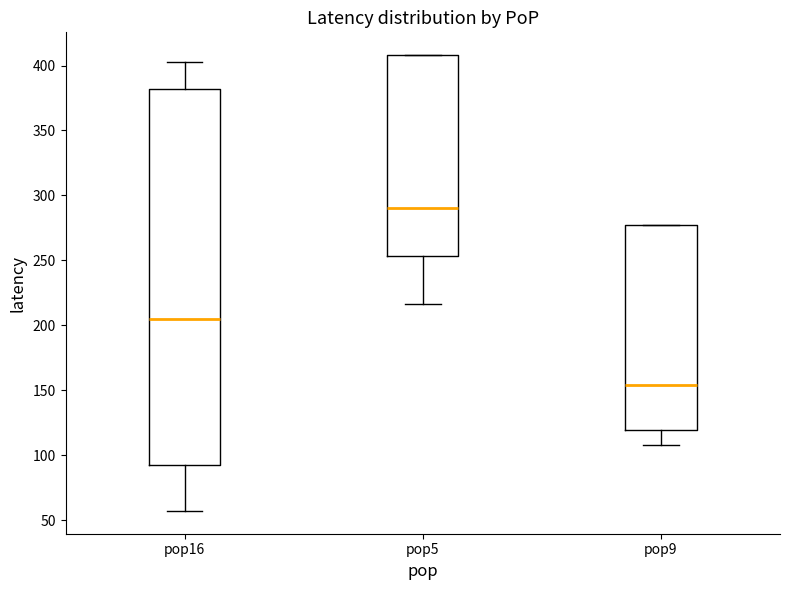

Where is the lower edge of the box for pop9 on the y-axis? The values are not printed on the chart, so give them approximately, as read against the axis.

120